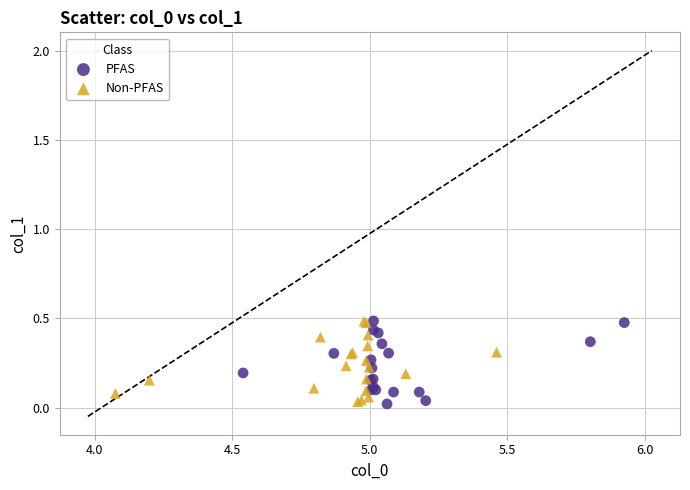

What are all the series names shown in the legend?

PFAS, Non-PFAS